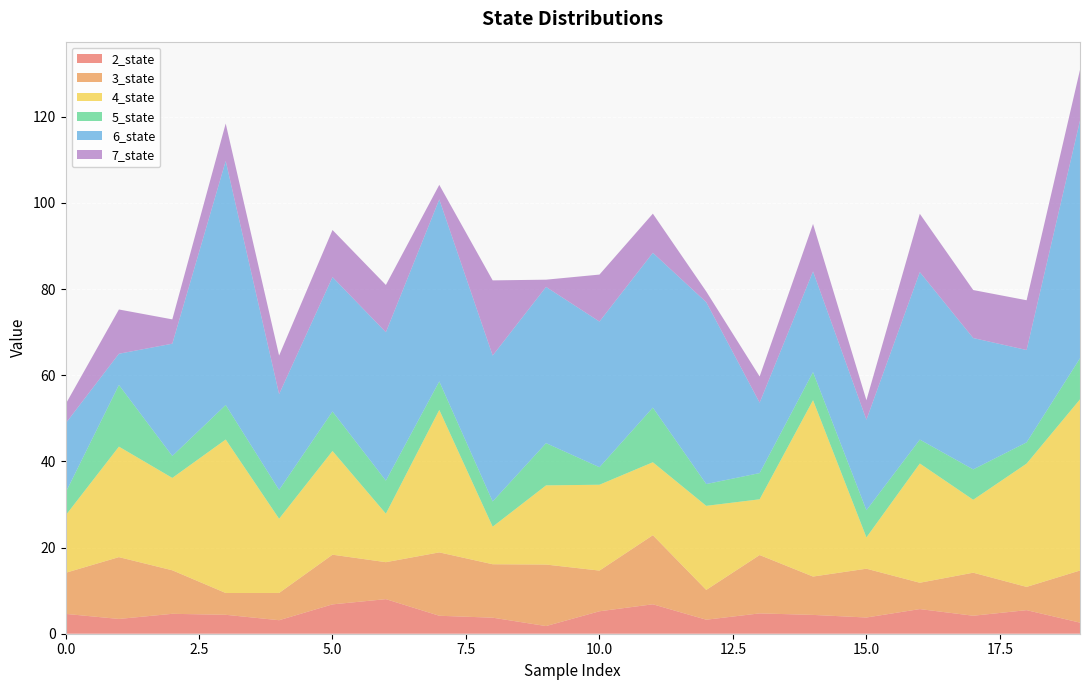

Reading left to right, what are all the values shown in this chart?

2_state: 0=4.6	1=3.4	2=4.6	3=4.4	4=3.1	5=6.8	6=8.0	7=4.2	8=3.7	9=1.8	10=5.2	11=6.8	12=3.3	13=4.7	14=4.4	15=3.8	16=5.7	17=4.2	18=5.5	19=2.6
3_state: 0=9.5	1=14.4	2=10.1	3=5.1	4=6.3	5=11.5	6=8.6	7=14.7	8=12.4	9=14.3	10=9.4	11=16.0	12=6.9	13=13.5	14=8.9	15=11.3	16=6.1	17=10.0	18=5.4	19=12.1
4_state: 0=13.3	1=25.7	2=21.4	3=35.6	4=17.2	5=24.1	6=11.3	7=33.1	8=8.7	9=18.4	10=19.9	11=16.9	12=19.5	13=12.9	14=40.9	15=7.3	16=27.7	17=16.9	18=28.6	19=39.7
5_state: 0=5.3	1=14.3	2=5.1	3=8.0	4=6.7	5=9.2	6=7.7	7=6.6	8=5.9	9=9.8	10=4.1	11=12.7	12=5.1	13=6.1	14=6.5	15=6.3	16=5.6	17=7.0	18=4.9	19=9.5
6_state: 0=16.1	1=7.2	2=26.1	3=56.6	4=22.2	5=31.2	6=34.4	7=42.2	8=33.9	9=36.3	10=33.8	11=35.9	12=42.2	13=16.3	14=23.4	15=21.0	16=38.9	17=30.5	18=21.4	19=55.2
7_state: 0=4.5	1=10.3	2=5.6	3=8.7	4=9.0	5=10.9	6=11.0	7=3.4	8=17.4	9=1.7	10=10.9	11=9.1	12=2.5	13=6.1	14=11.0	15=4.5	16=13.5	17=11.1	18=11.6	19=11.8